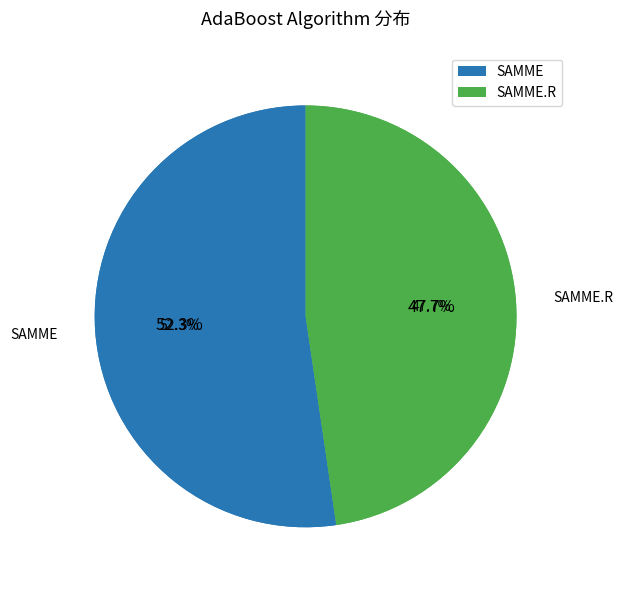

True or false: SAMME.R accounts for 57% of the total.

False